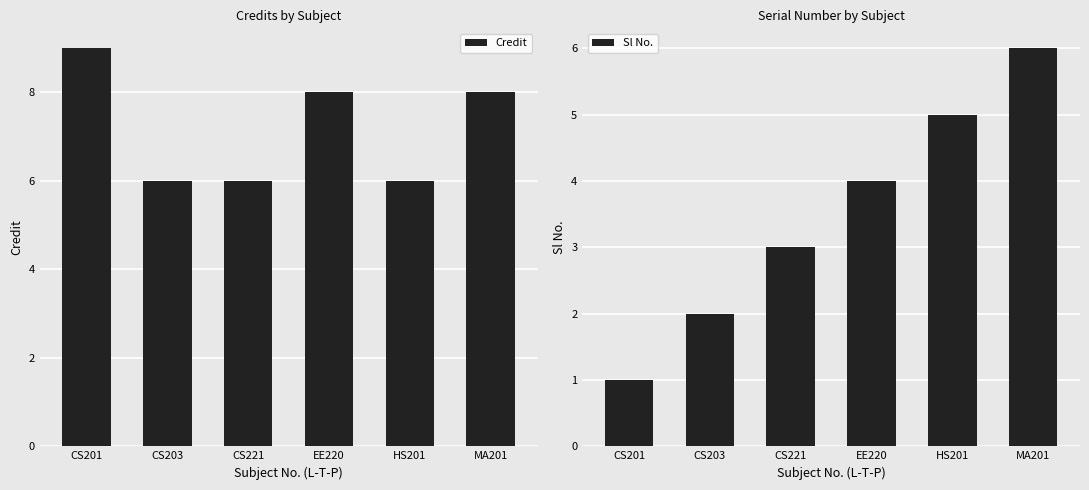

What is the spread (max minus min) of values at CS201?

8